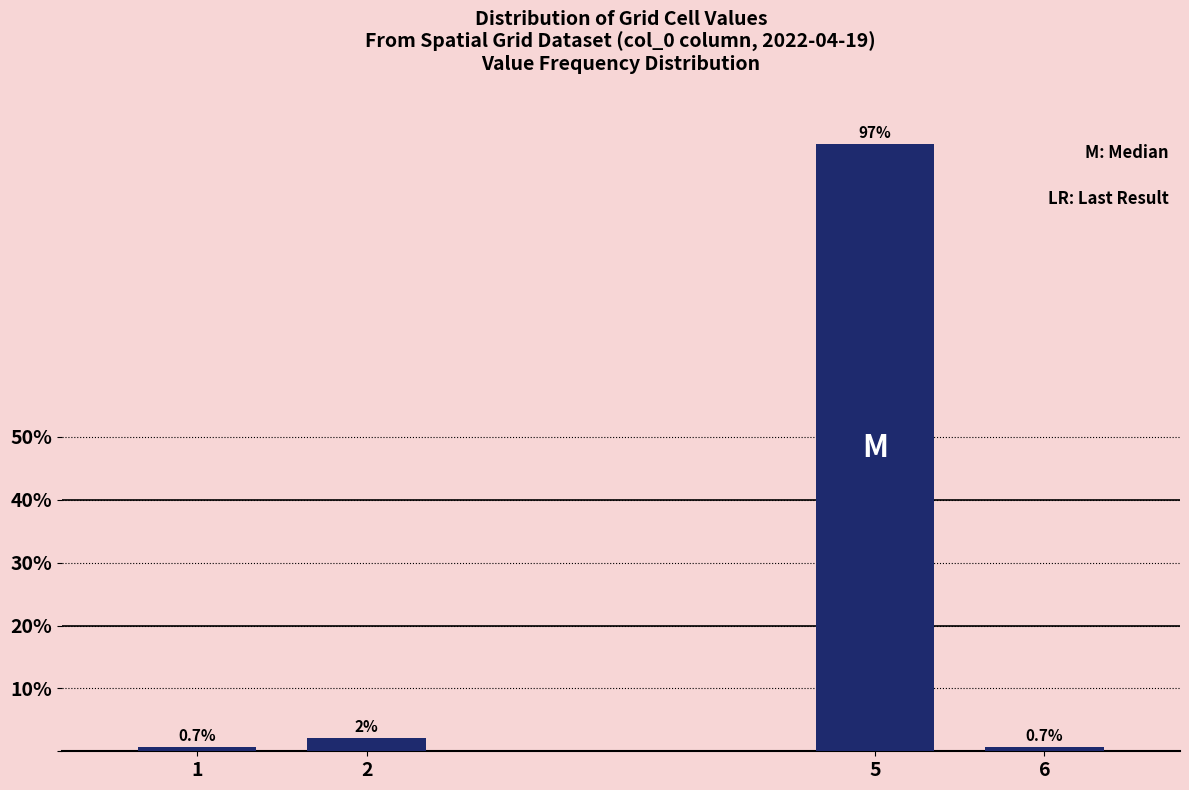

Reading left to right, transcribe all the data shown in this chart.

1=0.7	2=2.0	5=96.6	6=0.7